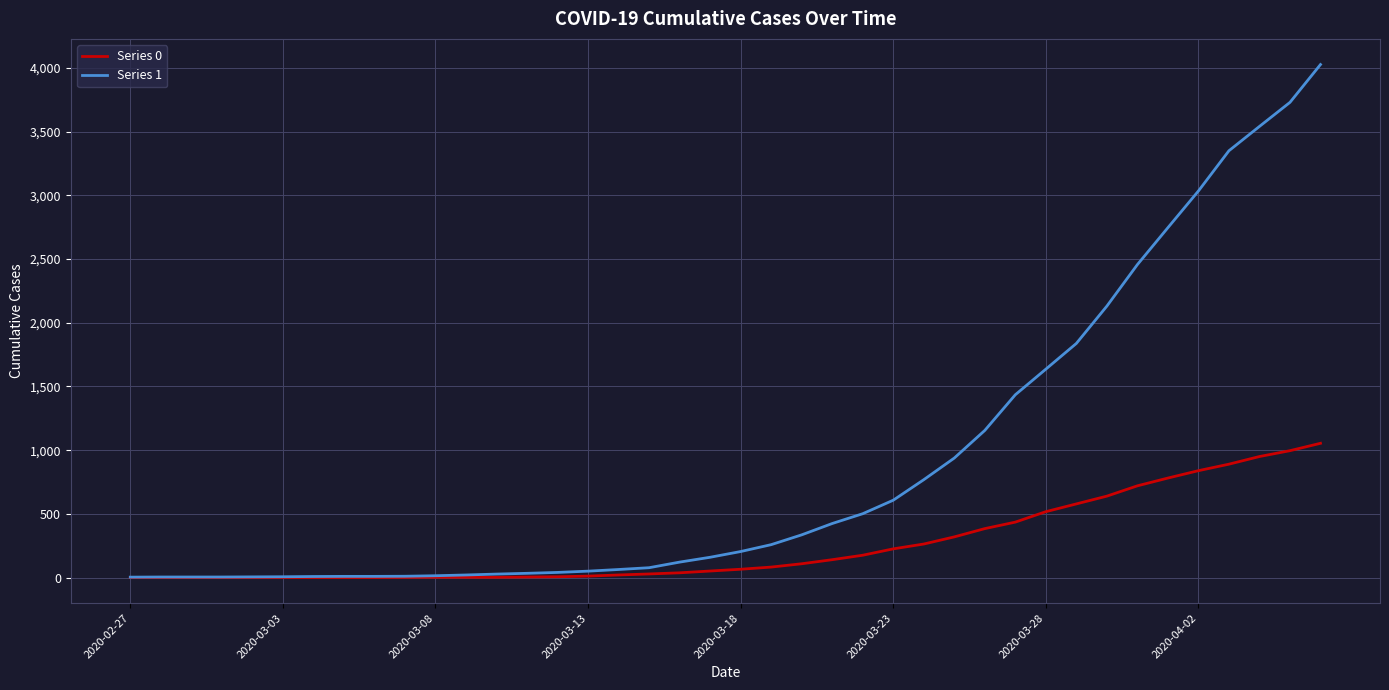

List the series in order of their overall mean, highest first.

Series 1, Series 0